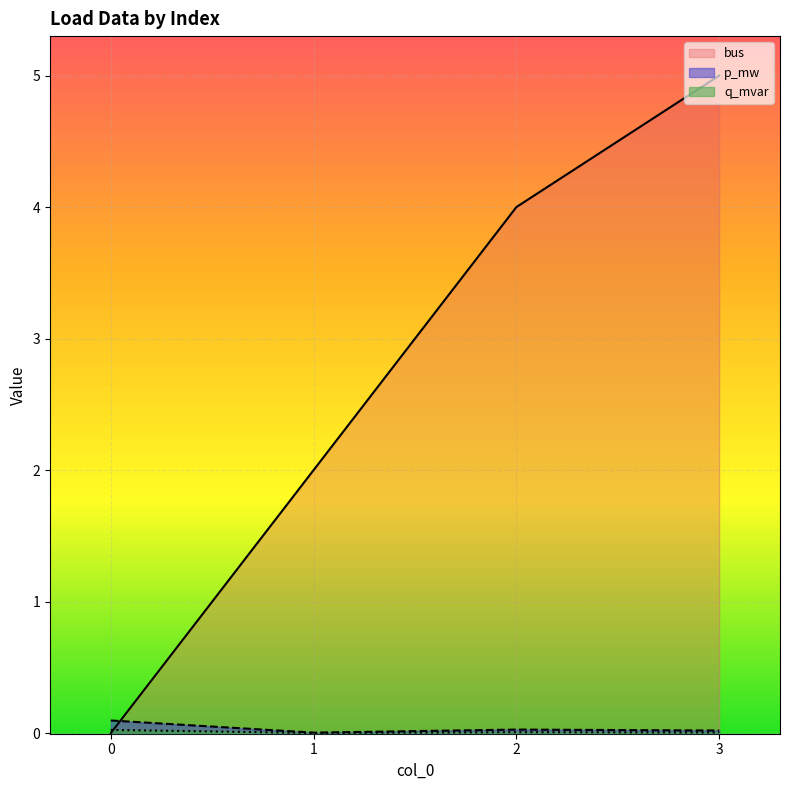

Where is the first local maximum for p_mw?

2